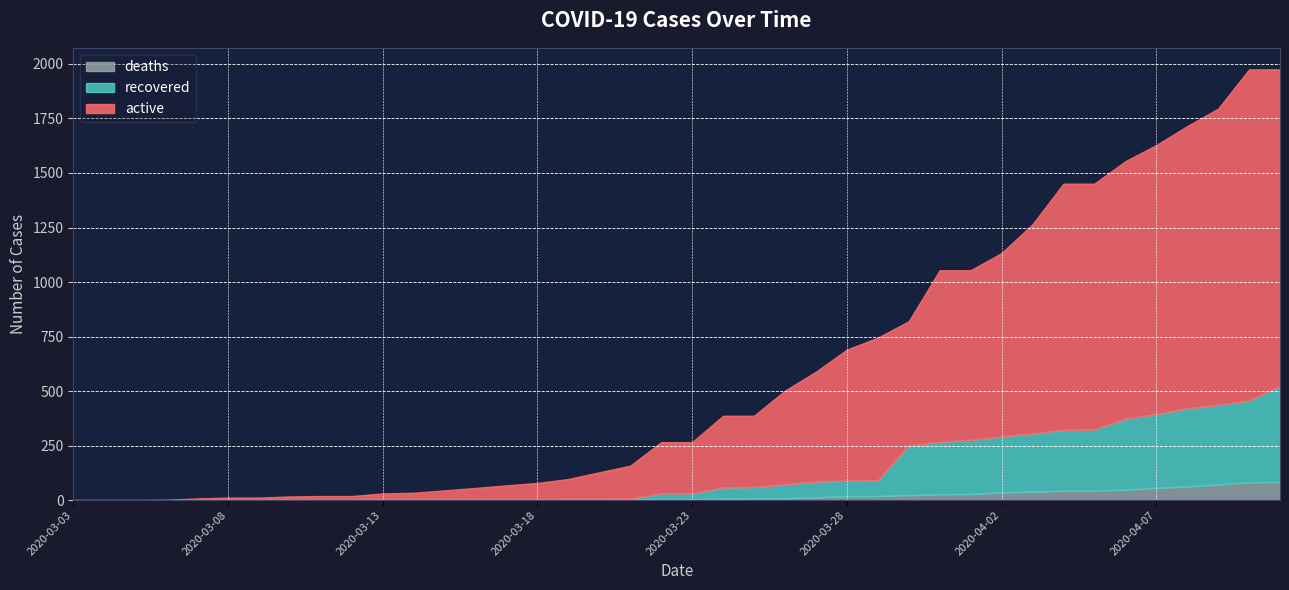

At which label does recovered reach its peak?

2020-04-11